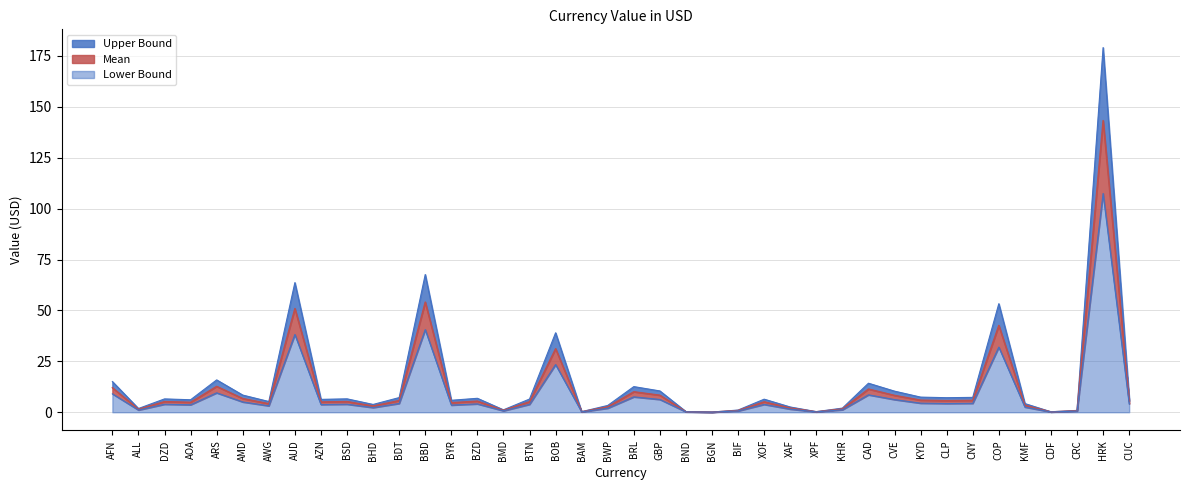

At which label is Mean closest to 71?

BBD